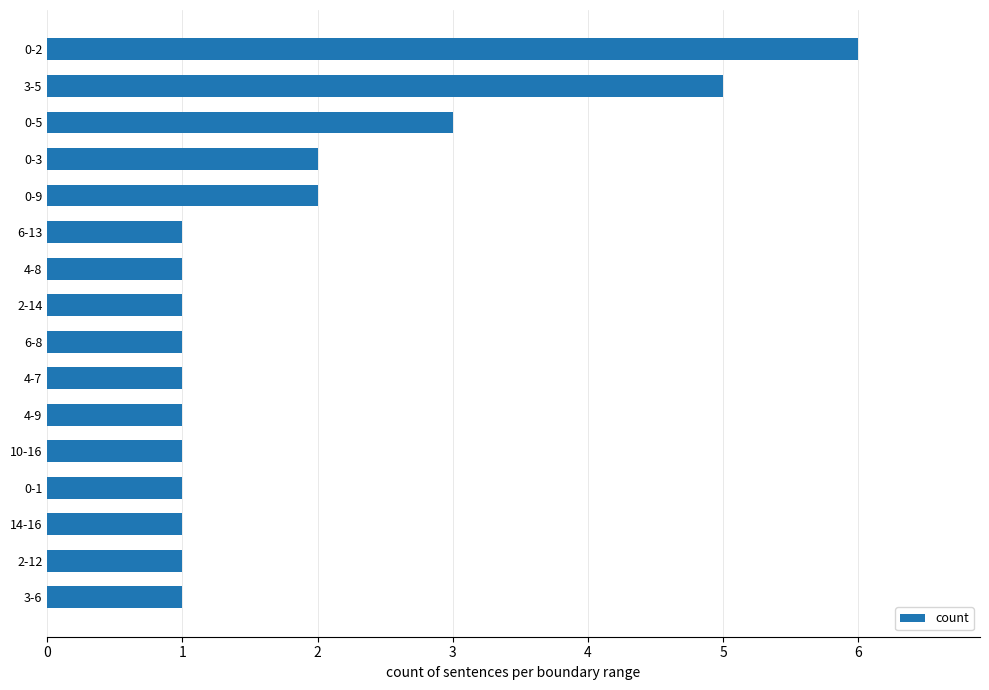

Is it true that the value at 10-16 is 0?

False